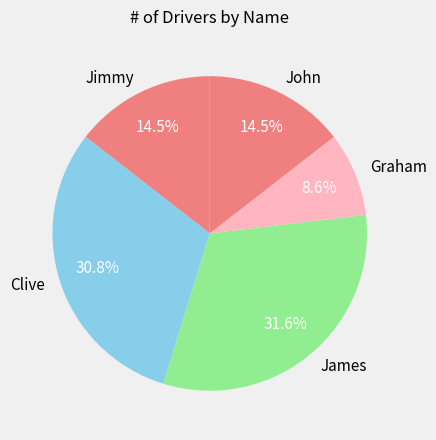

Approximately how many times larger is the value at Clive compared to James?

1.0